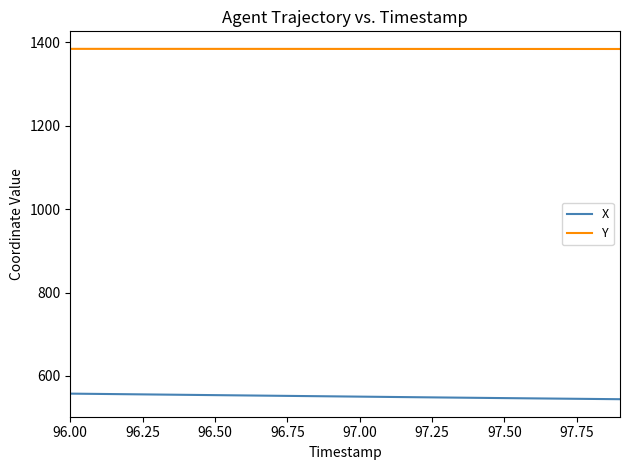

Which series has the largest total across all categories?

Y